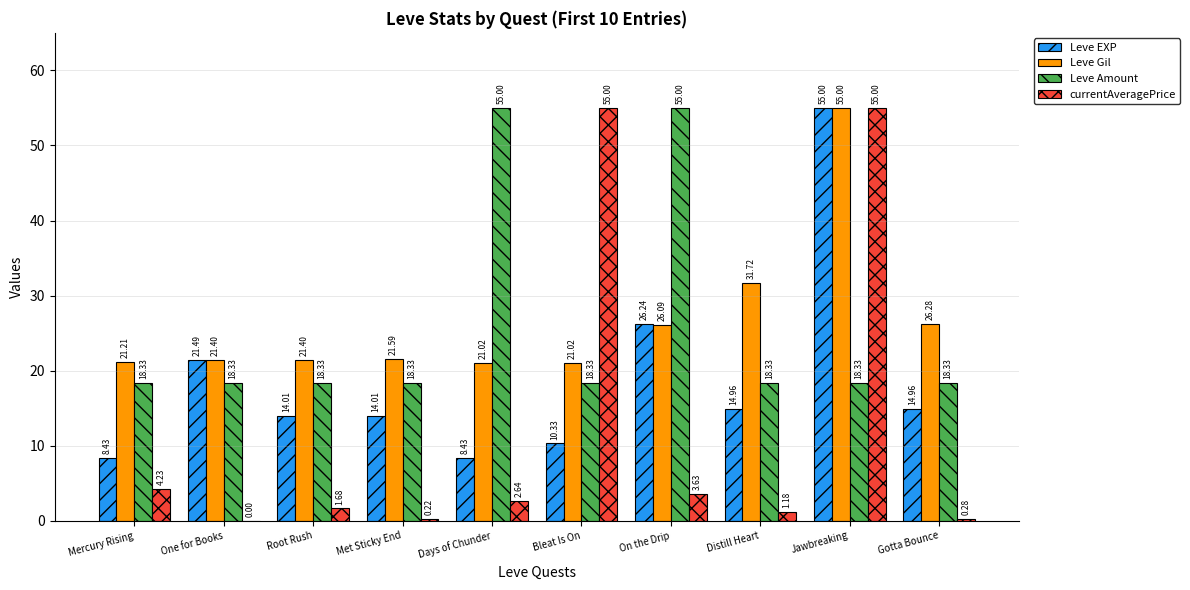

Is it true that Leve EXP equals 37.6 at On the Drip?

False